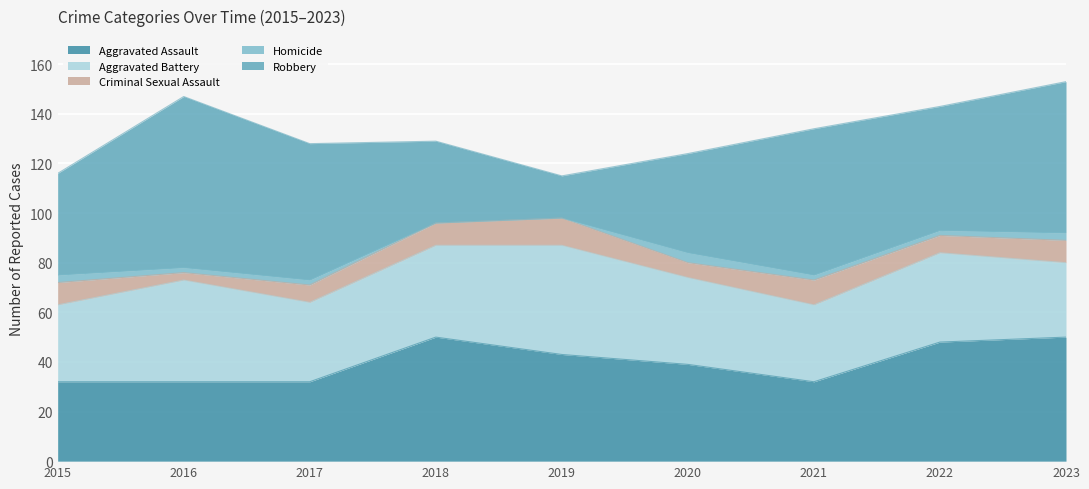

True or false: Robbery has a value of 55 at 2018.

False